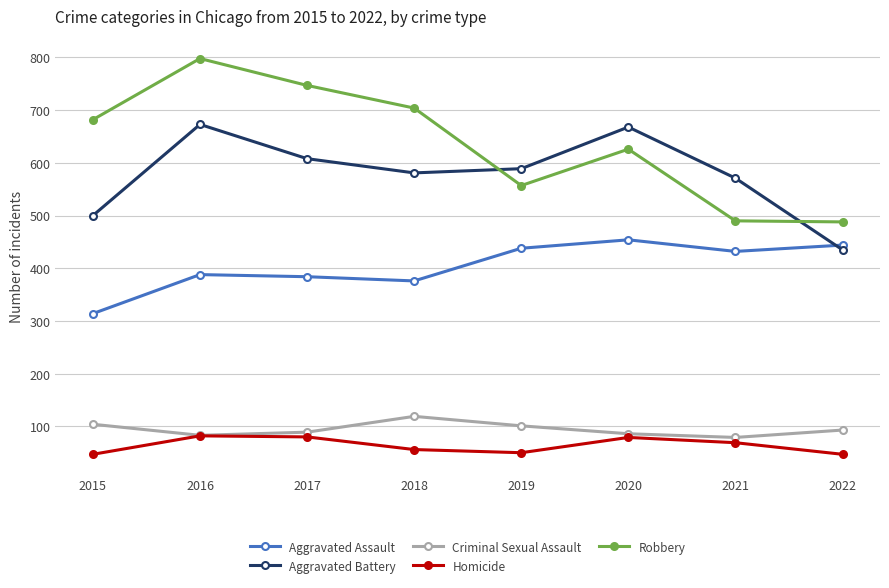

Does the chart display data point markers on the line(s)?

Yes